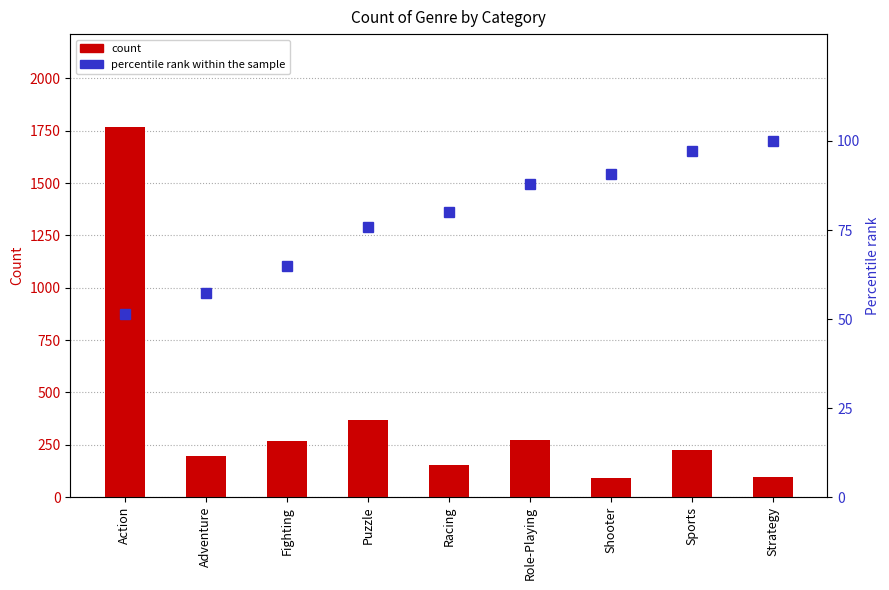

At how many categories does at least one series exceed 230?

4